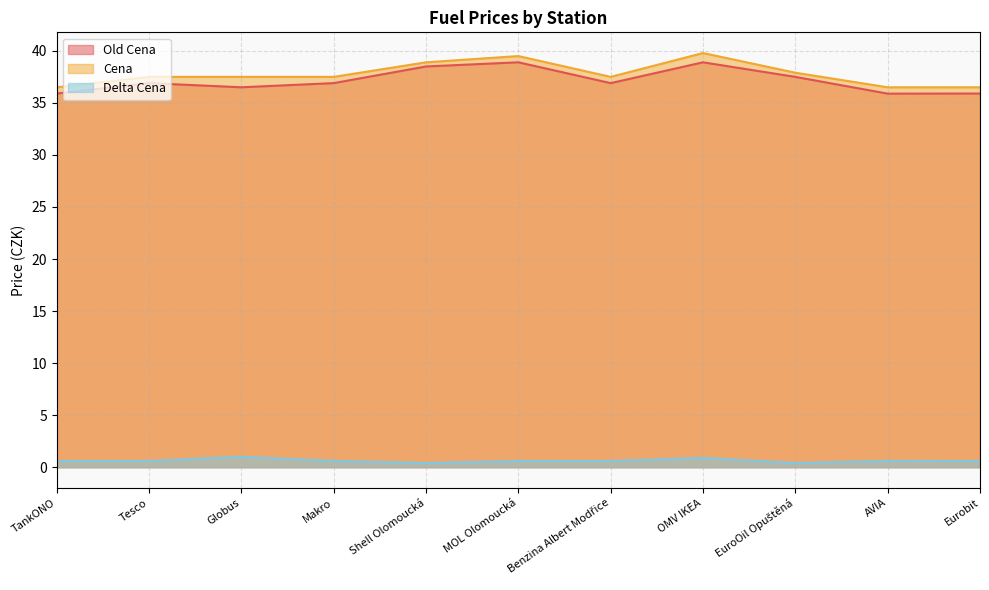

Rank the categories by Old Cena value from highest to lowest.

MOL Olomoucká, OMV IKEA, Shell Olomoucká, EuroOil Opuštěná, Tesco, Makro, Benzina Albert Modřice, Globus, TankONO, Eurobit, AVIA